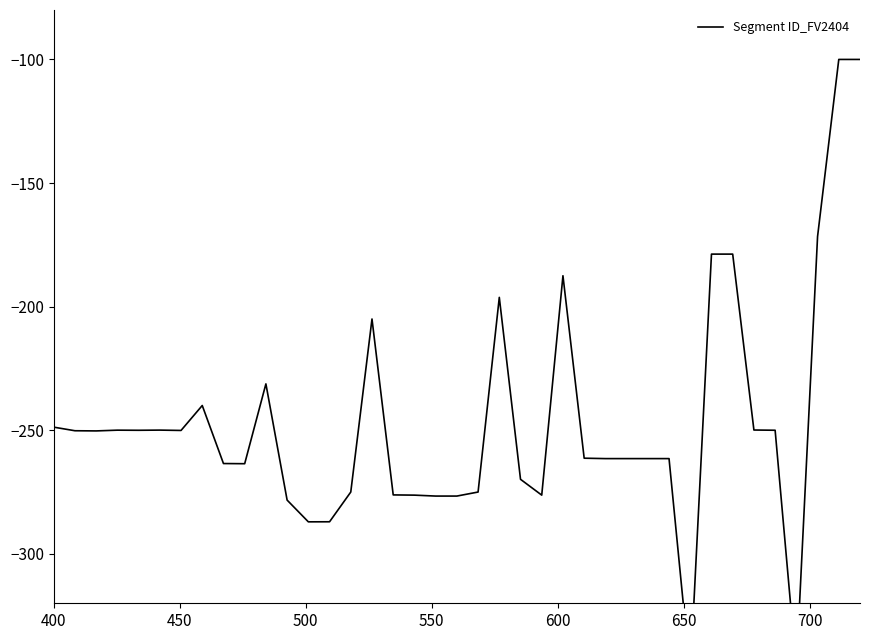

True or false: the data shows -250.2 at 450.

True